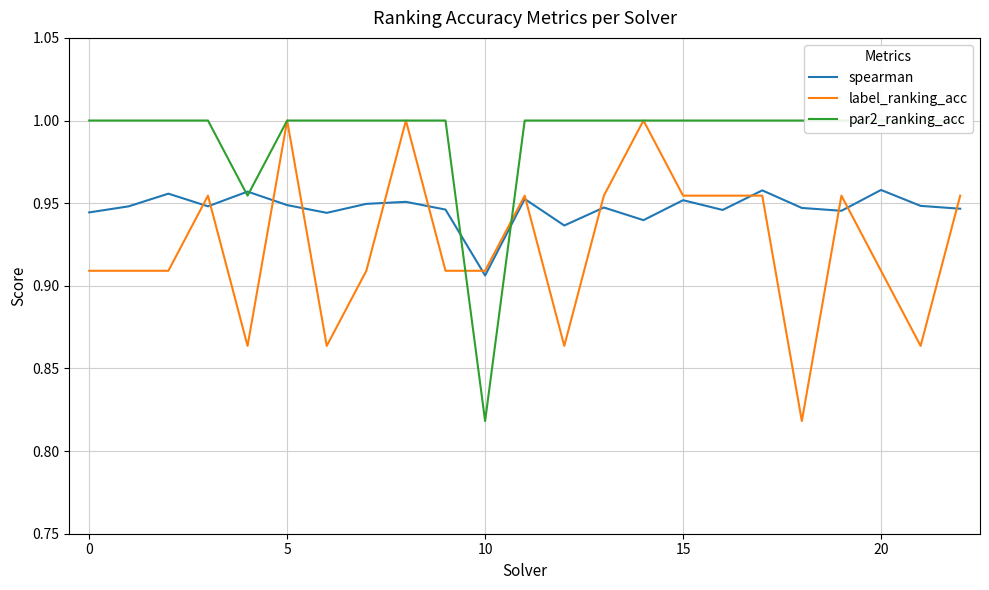

Where is spearman nearest to the value 0?

10